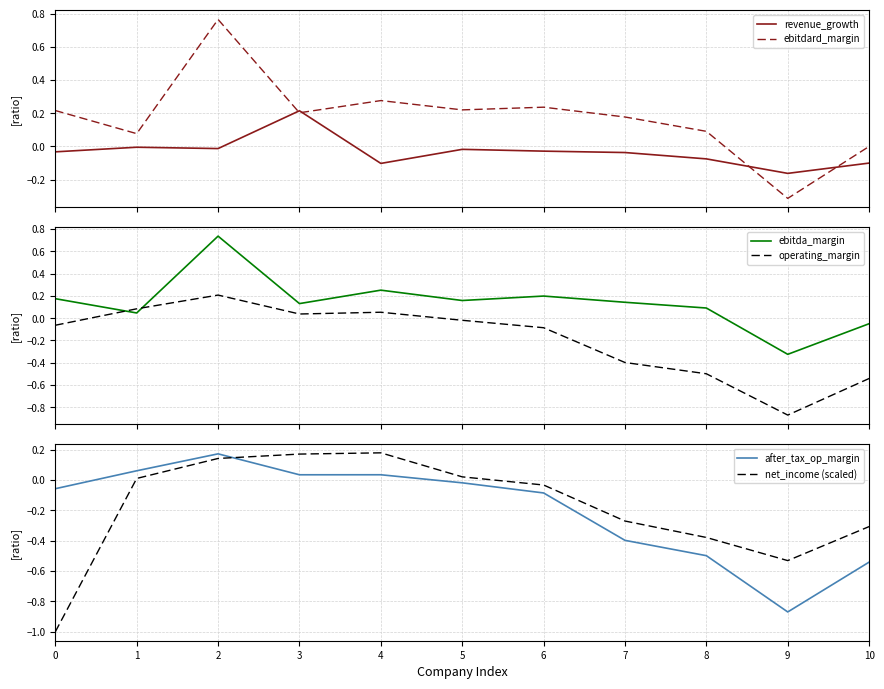

At how many categories does at least one series exceed 0?

10